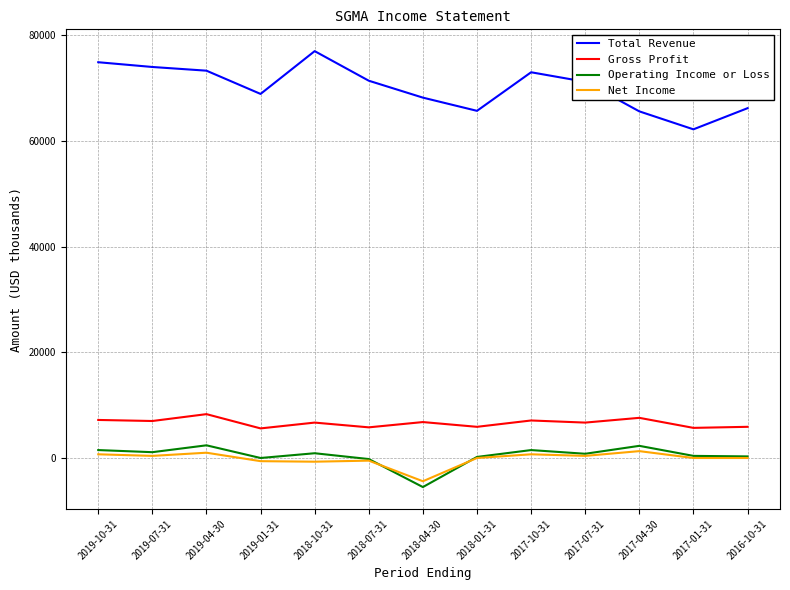

The value of Operating Income or Loss at 2018-04-30 is -5500. True or false?

True